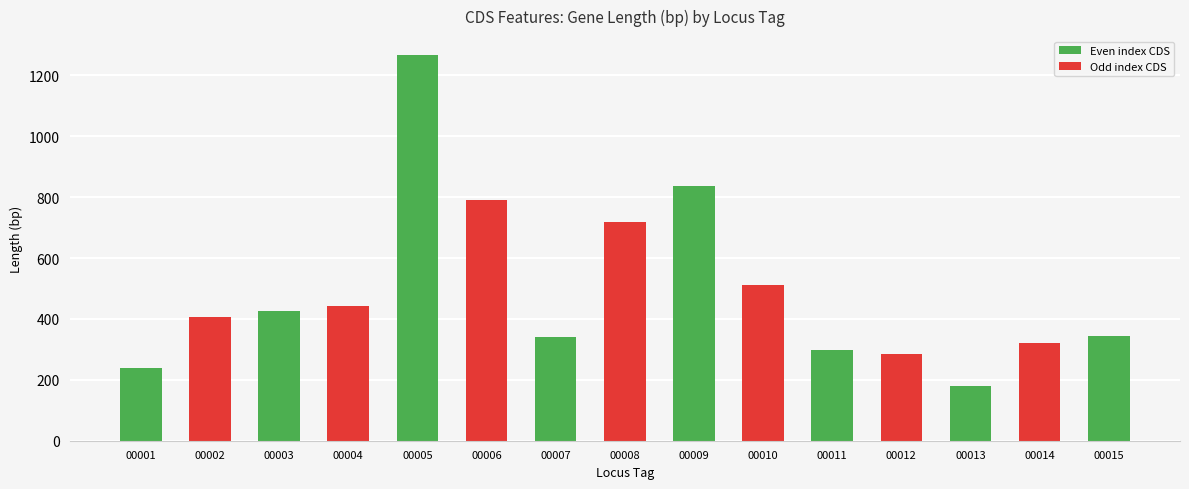

True or false: the data shows 567 at GNHEAOBH_00014.

False